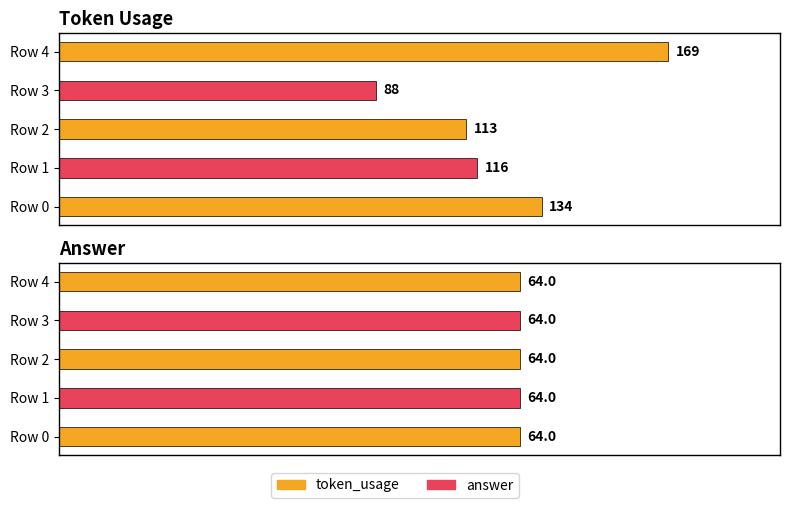

What are all the series names shown in the legend?

token_usage, answer